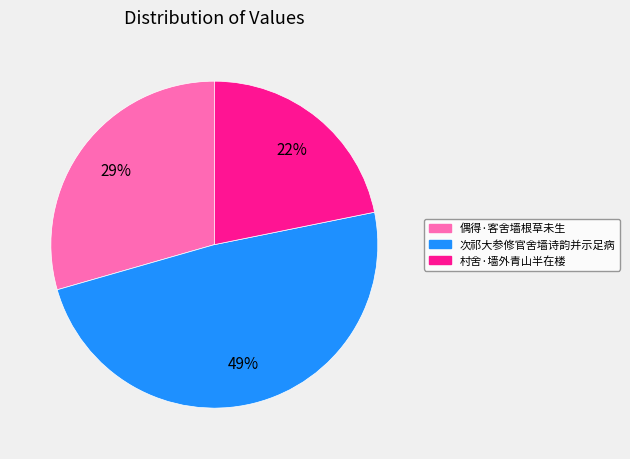

Does any single category account for the majority?

No